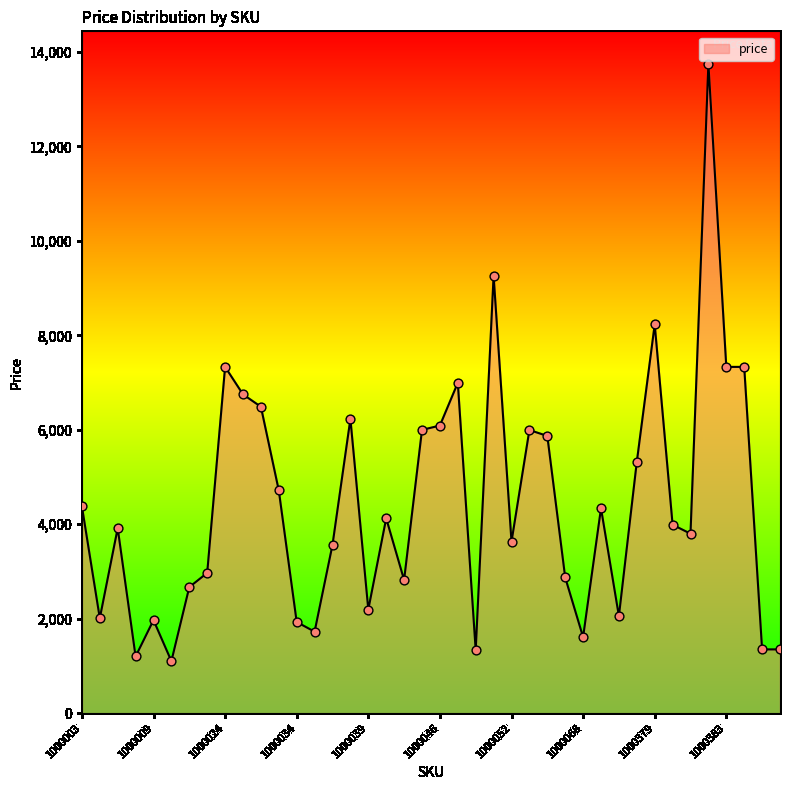

What is the difference between the maximum and minimum values?

12649